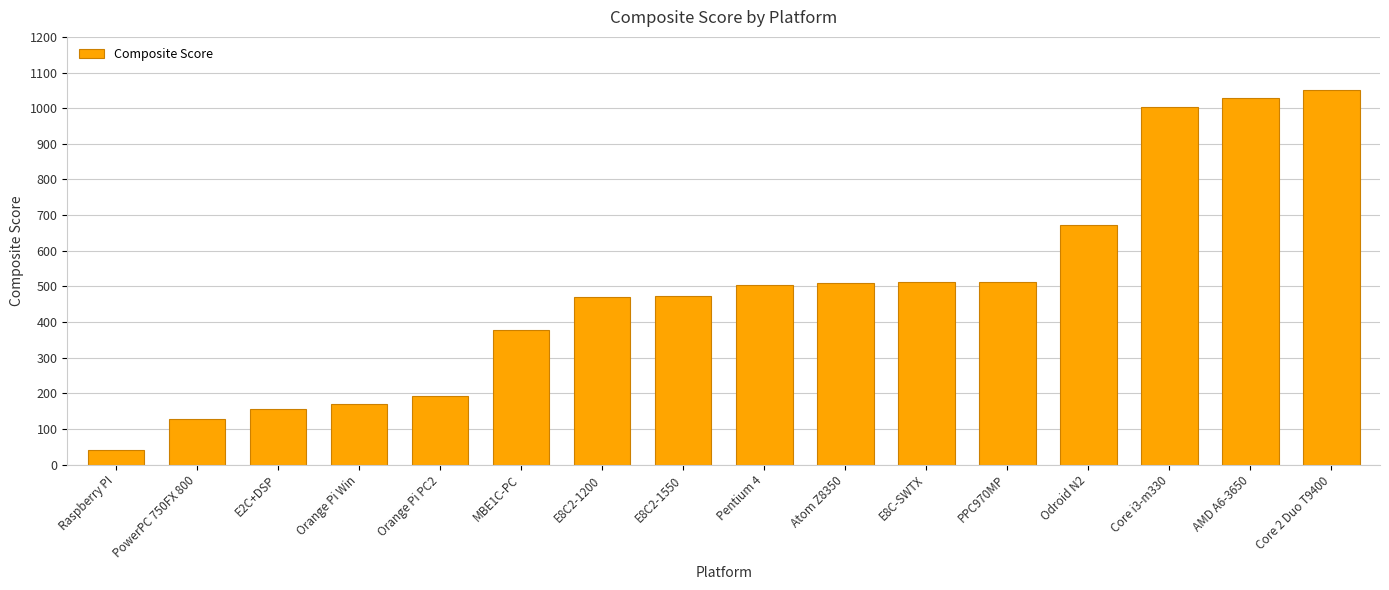

True or false: the data shows 42.5 at Raspberry PI.

True